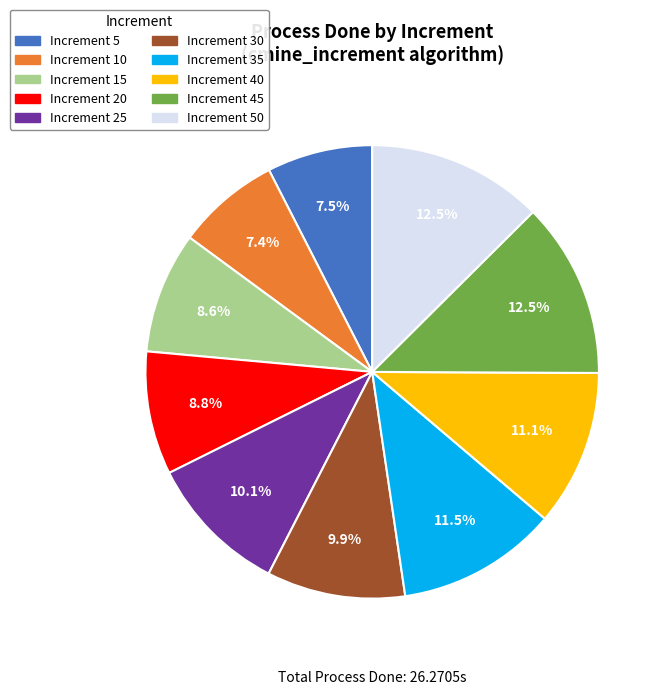

Is there any slice that represents more than half of the pie?

No